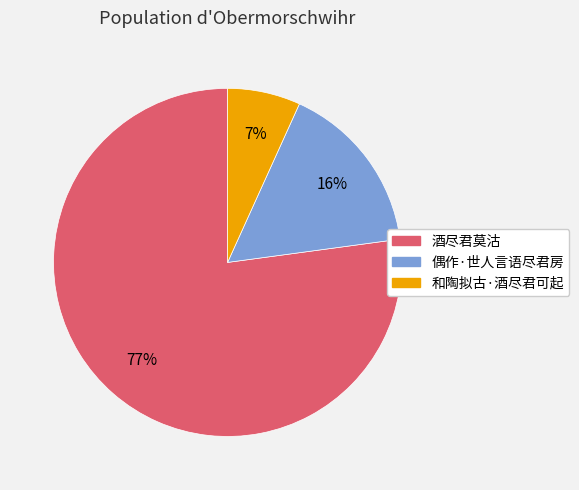

Rank the categories by value from highest to lowest.

酒尽君莫沽, 偶作·世人言语尽君房, 和陶拟古·酒尽君可起